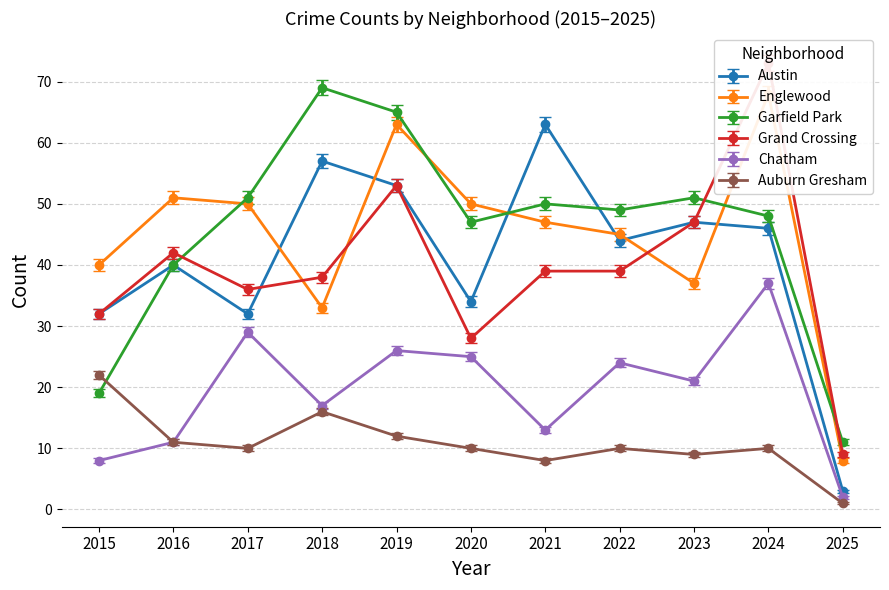

What is the value of the Auburn Gresham point at the 4th from the left?

16